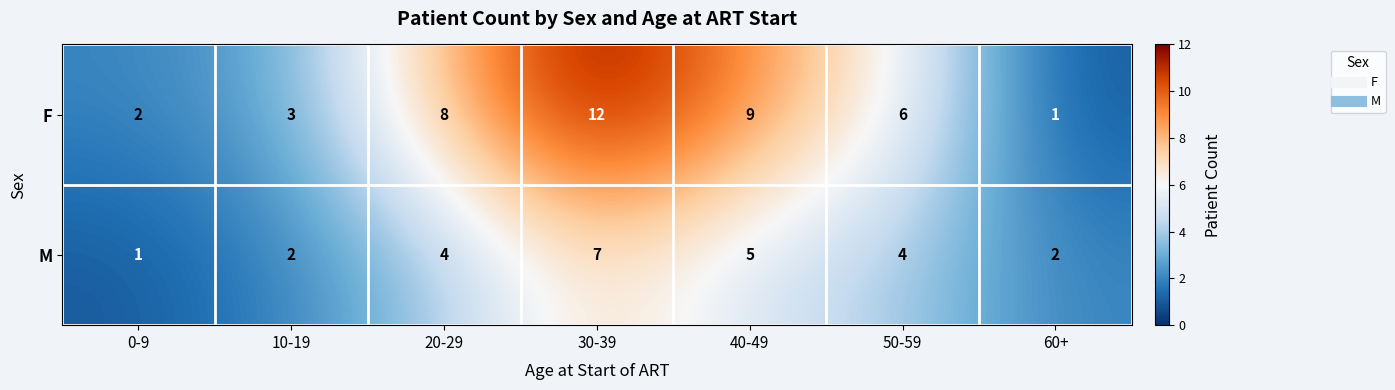

Reading right to left, list all the values displayed in this chart.

F: 1	6	9	12	8	3	2
M: 2	4	5	7	4	2	1